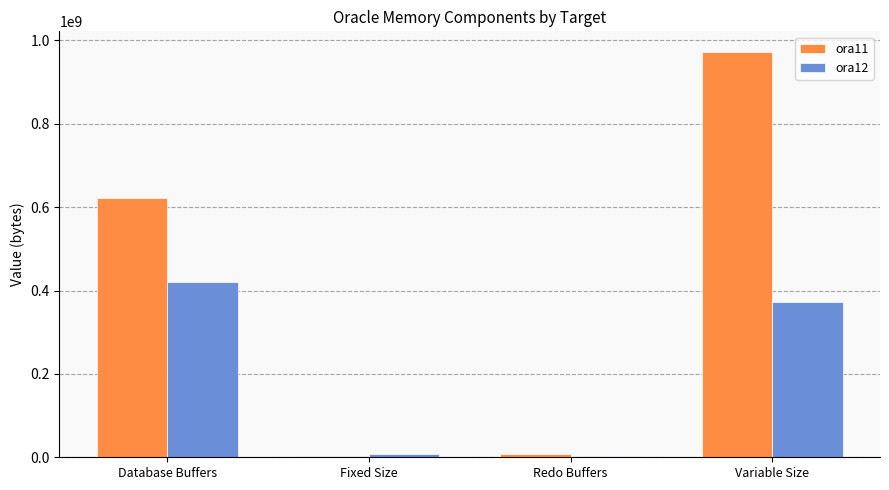

What is the total value across all series at Variable Size?

1346374064